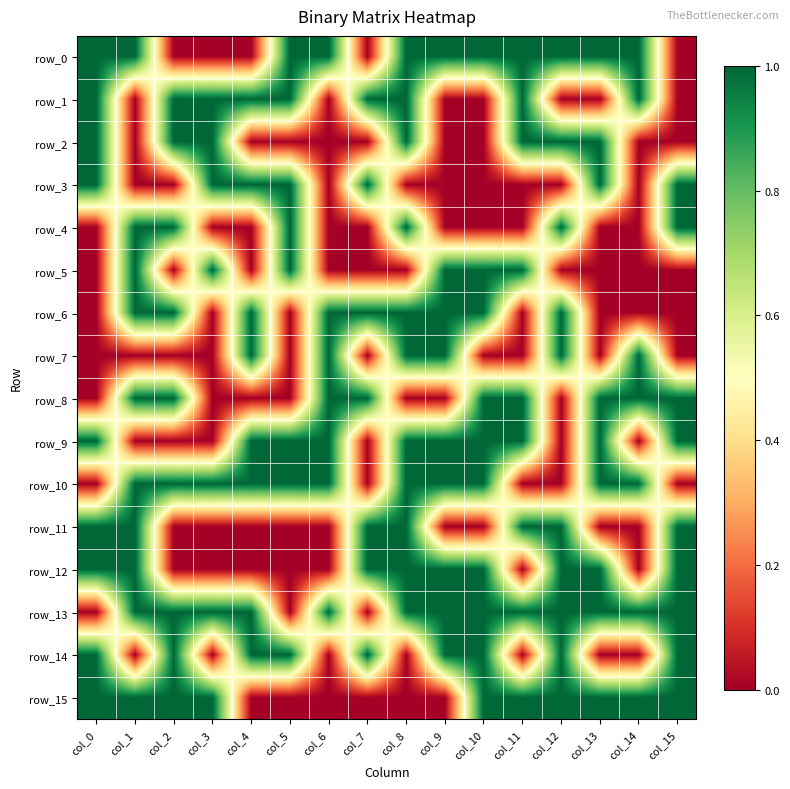

How many distinct data groups are displayed?

16